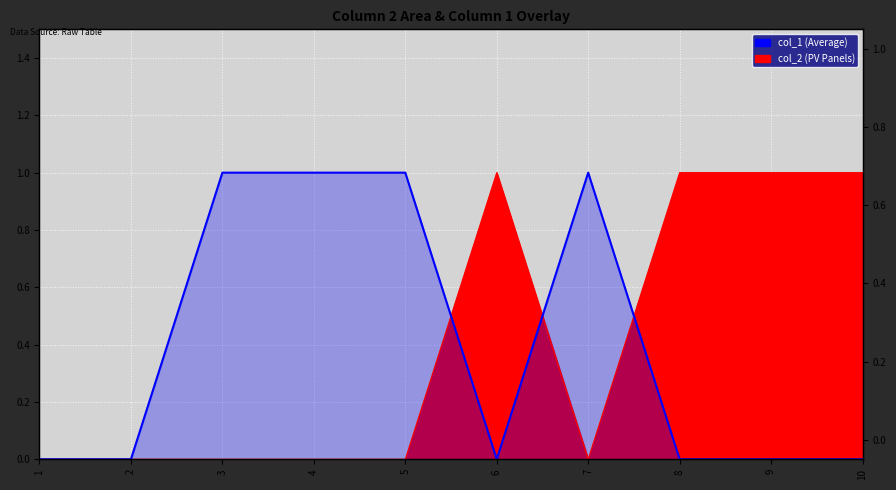

Count the number of categories in the chart.

10